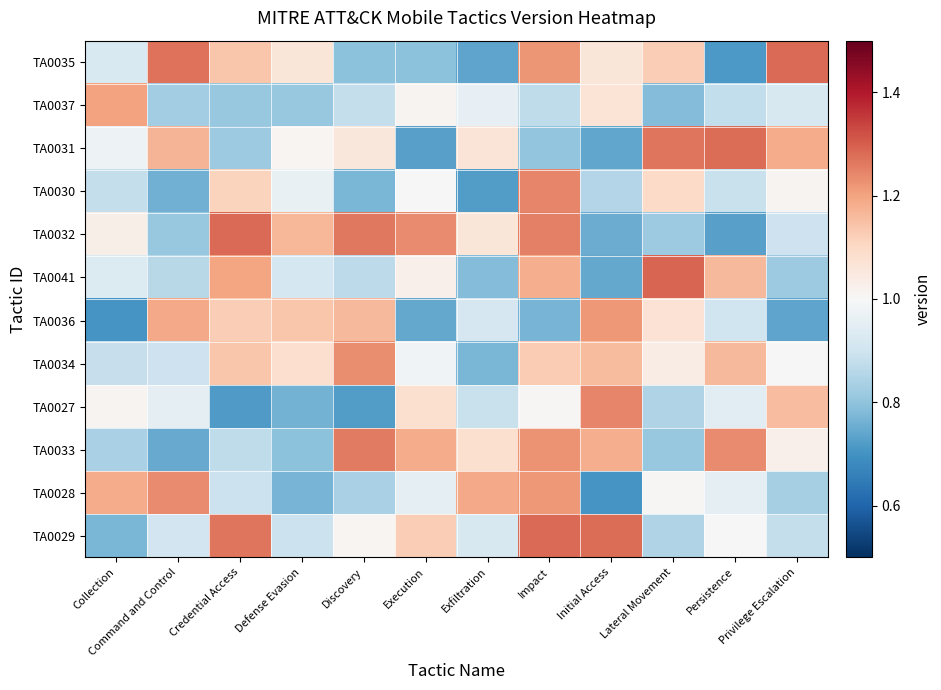

What is the total value across all series at Persistence?

11.8